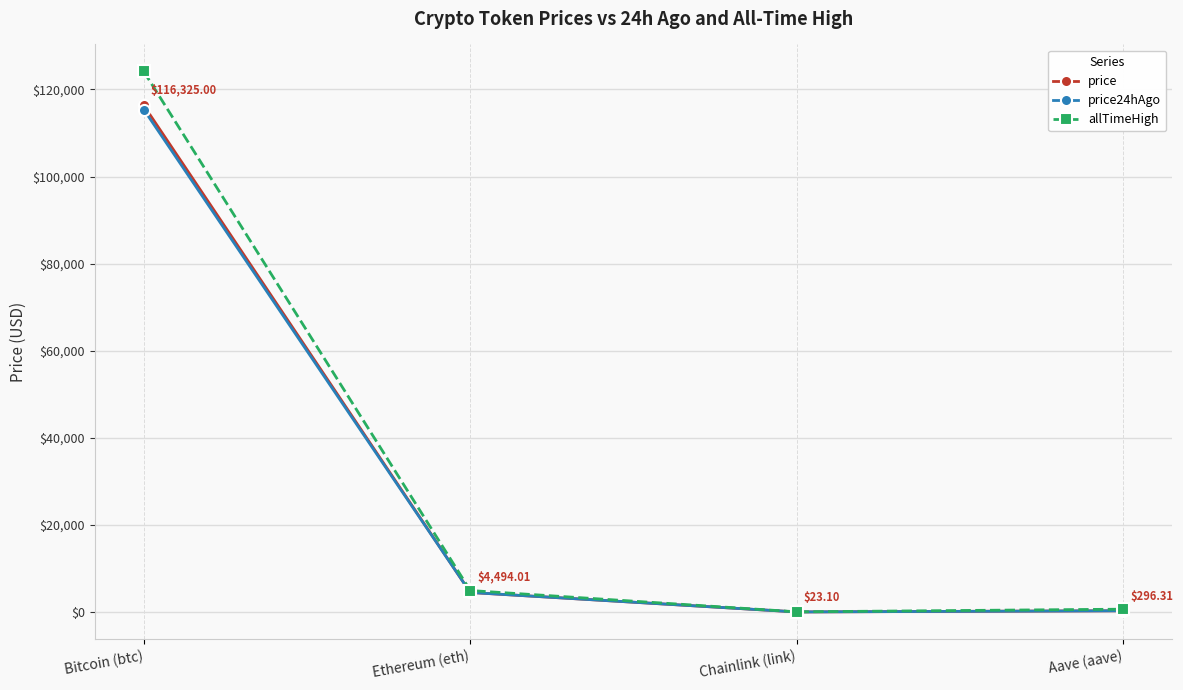

What is the label of the 4th point from the right?

Bitcoin (btc)